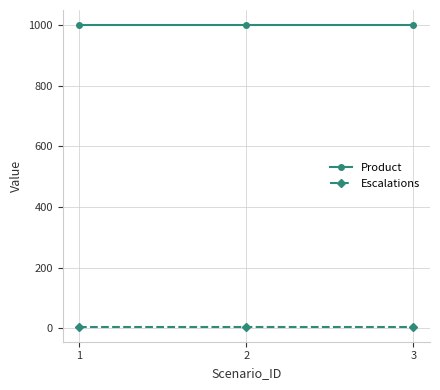

What is the value of the Escalations point at the 3rd from the left?

5